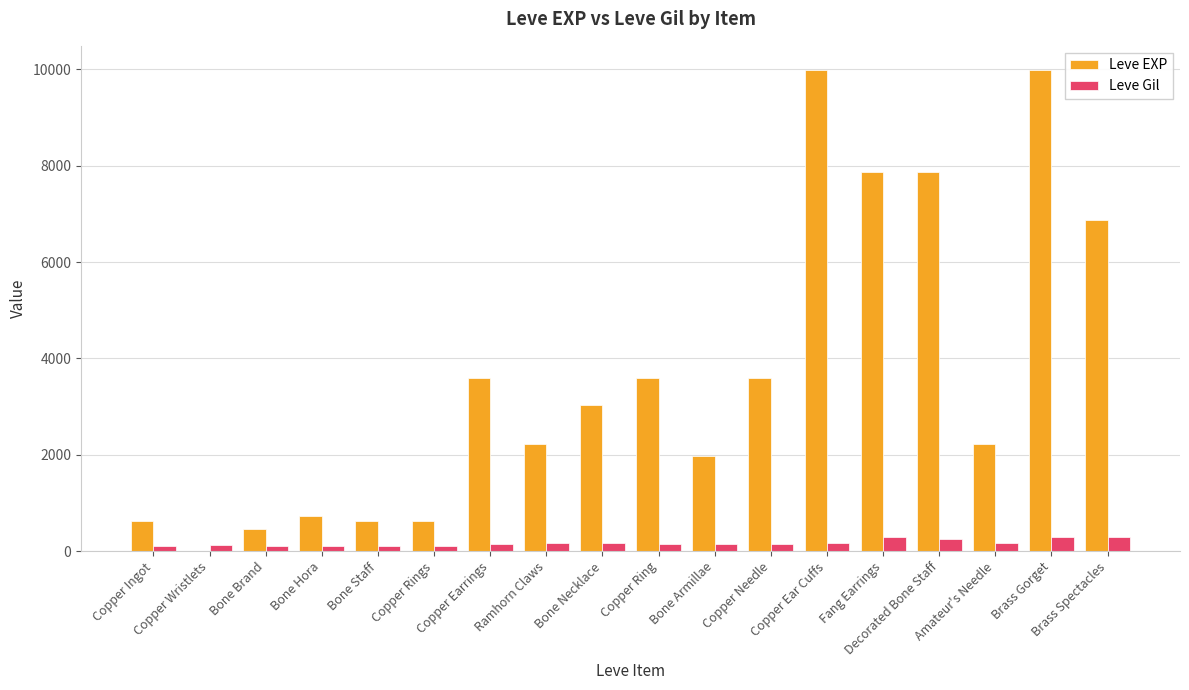

Where does the Leve EXP series first go above 3040?

Copper Earrings